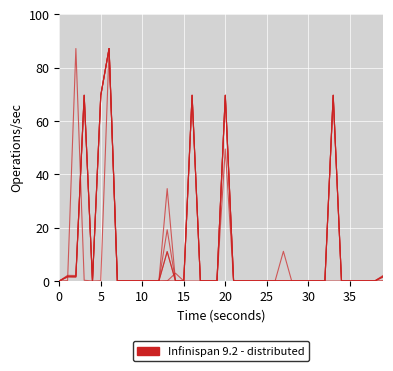

Does the chart display data point markers on the line(s)?

No